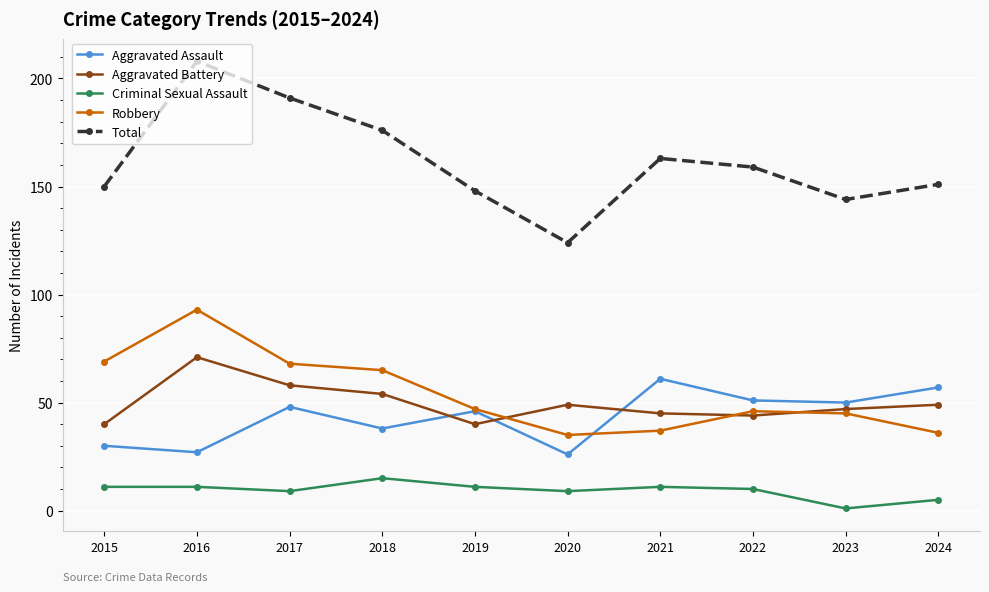

List the series in order of their peak value, lowest first.

Criminal Sexual Assault, Aggravated Assault, Aggravated Battery, Robbery, Total